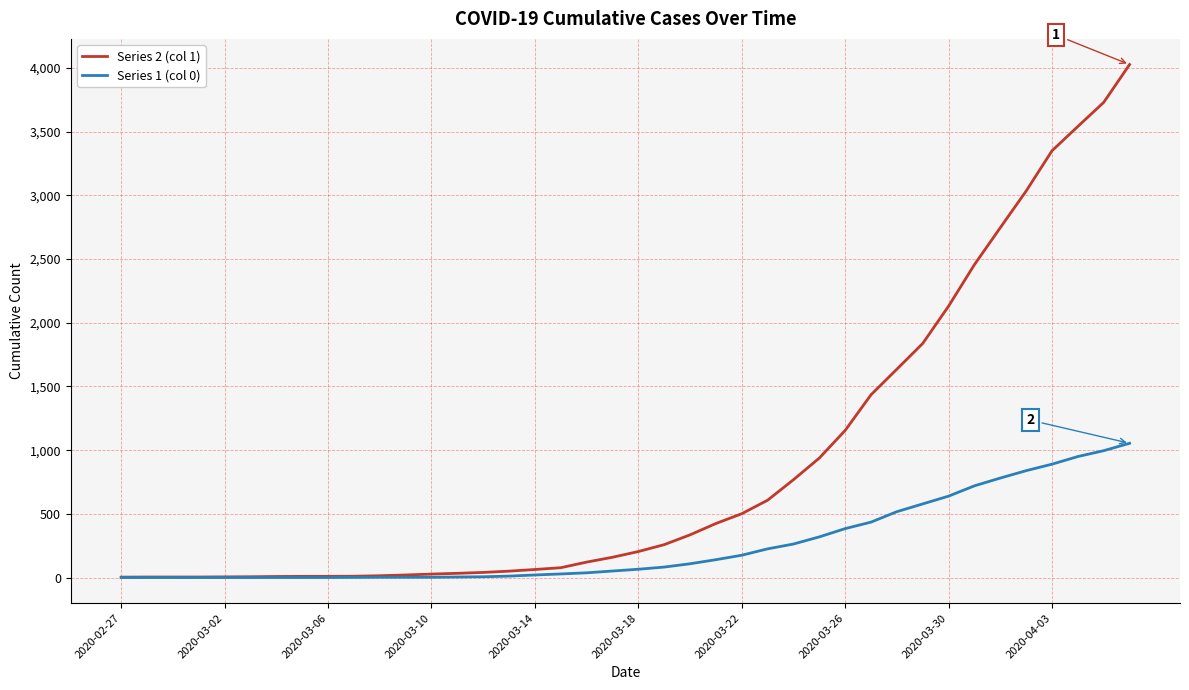

Which series has the largest range (max minus min)?

Series 2 (col 1)